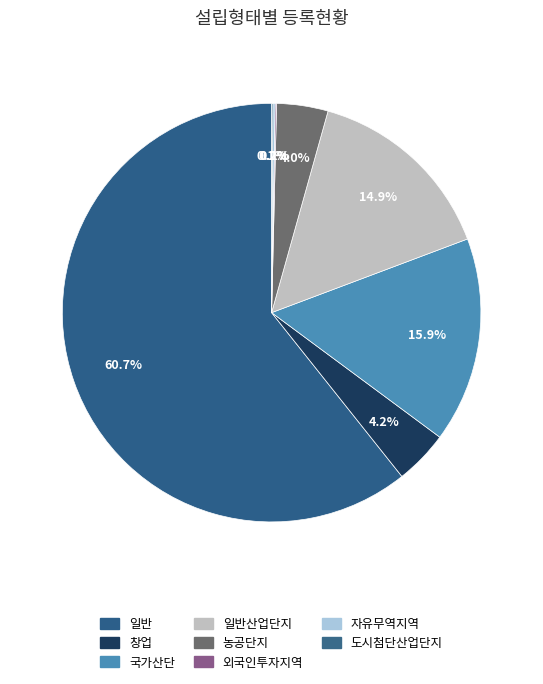

Which slice is the largest?

일반